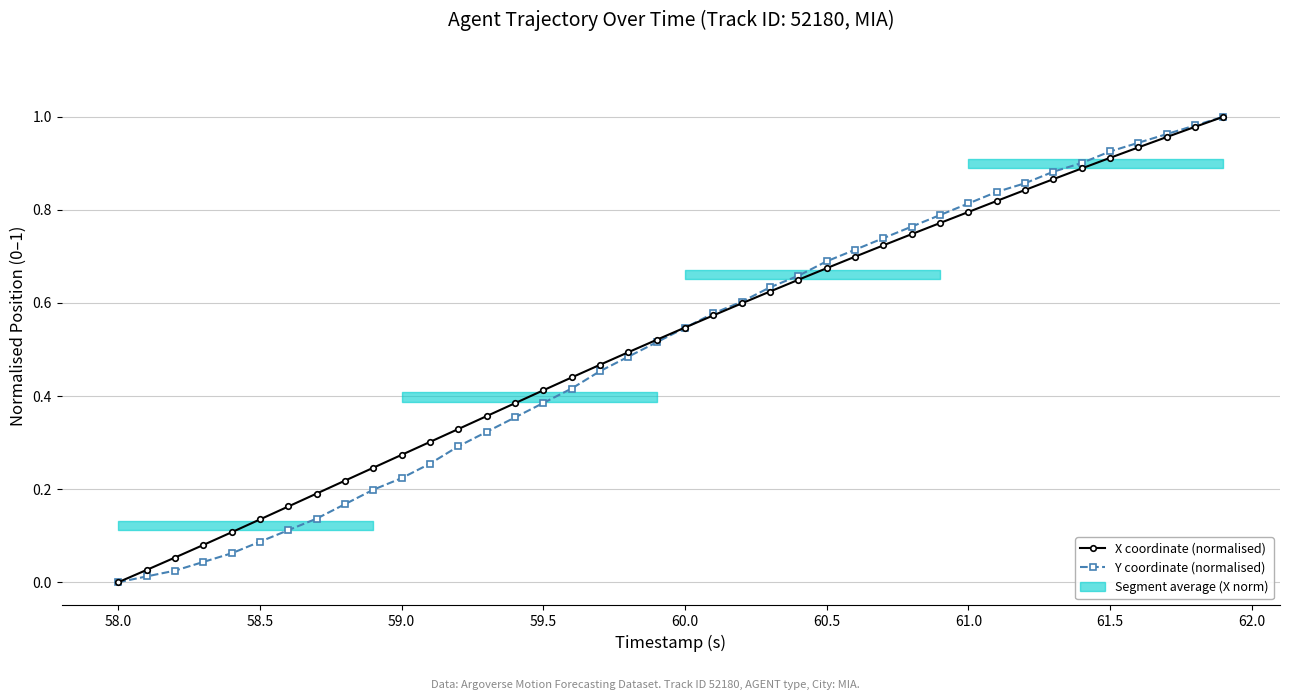

Rank the series by their average value, from lowest to highest.

Y coordinate (normalised), X coordinate (normalised)